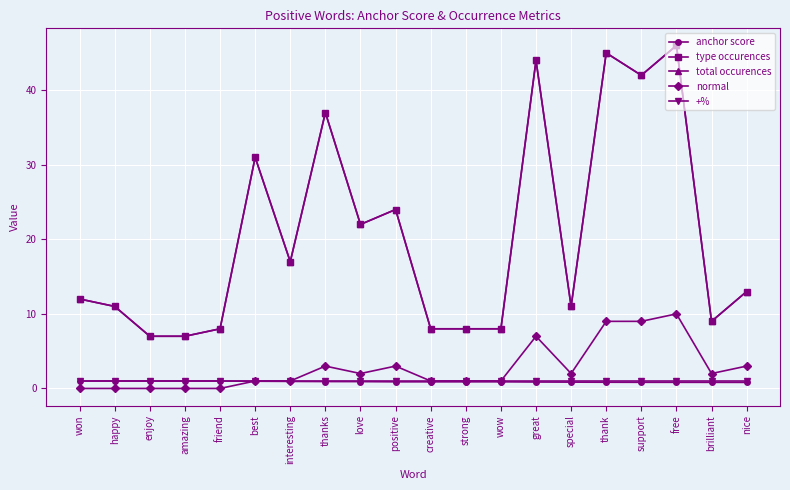

At which category is the sum across all series the highest?

free